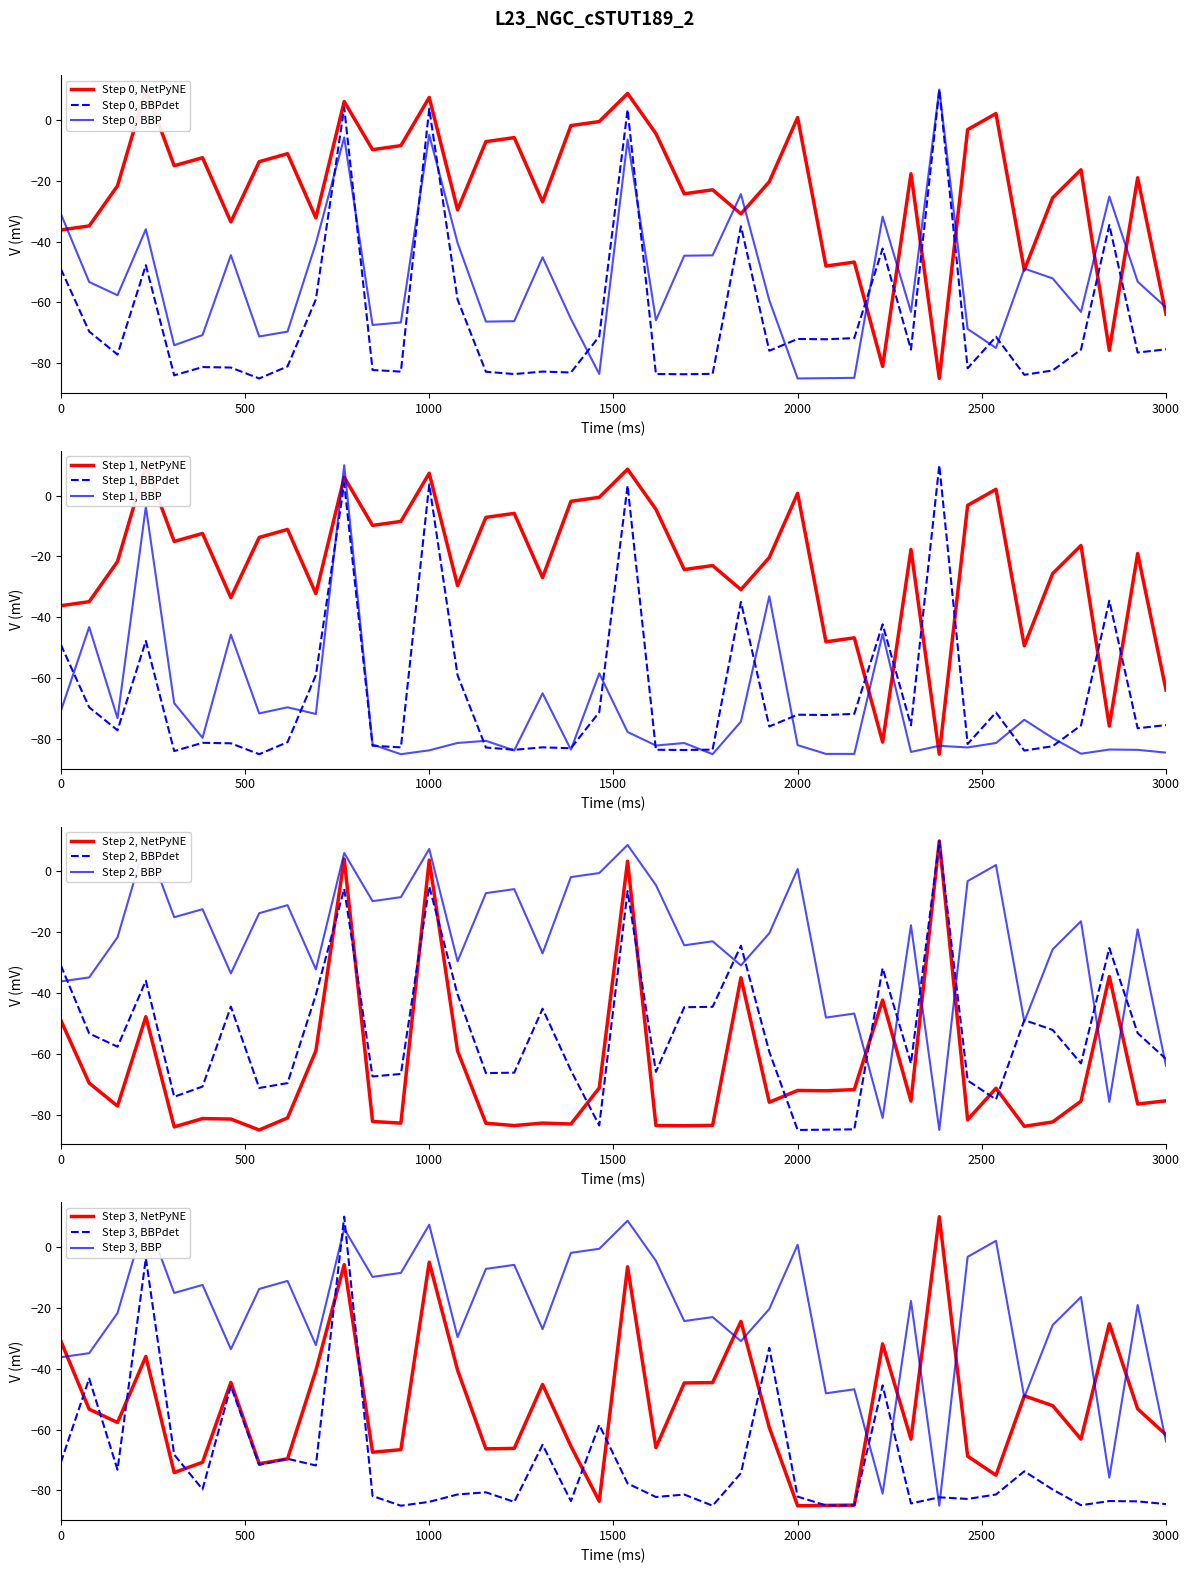

What is the maximum value for Step 0, BBPdet?

10.0